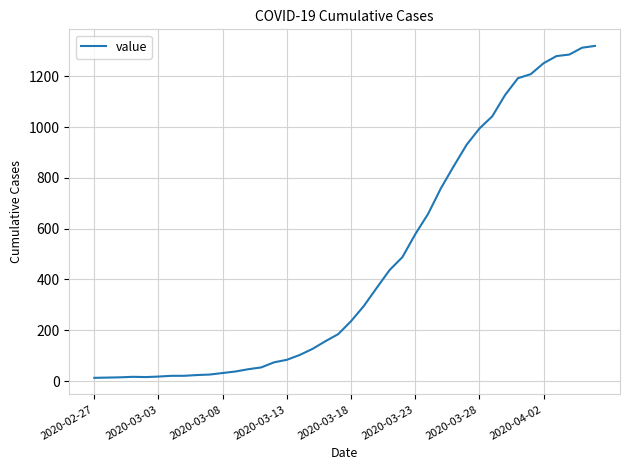

What is the difference between the maximum and minimum values?

1306